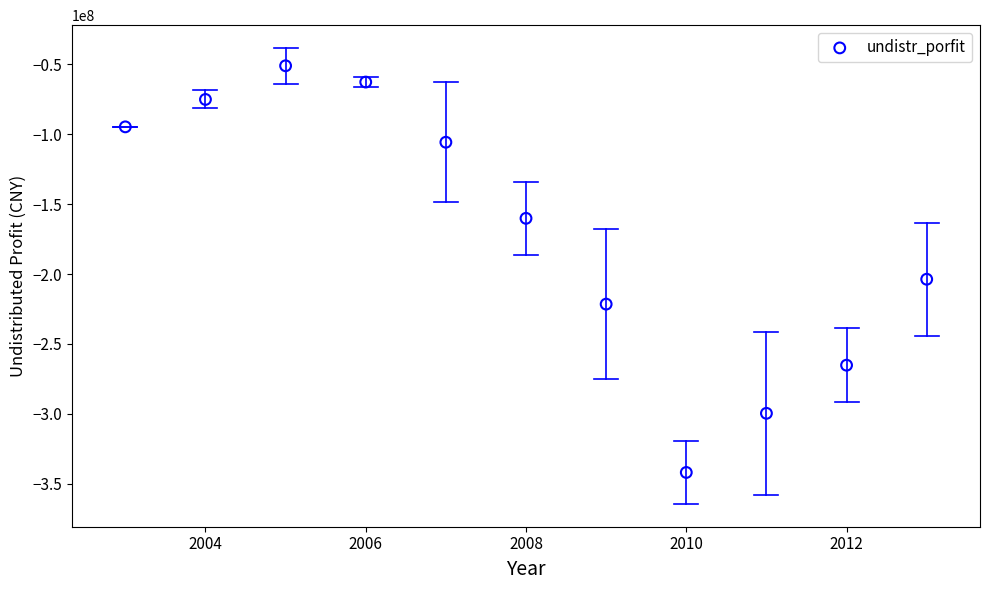

What Y value in the scatter plot is closest to -196436281?

-203681515.6